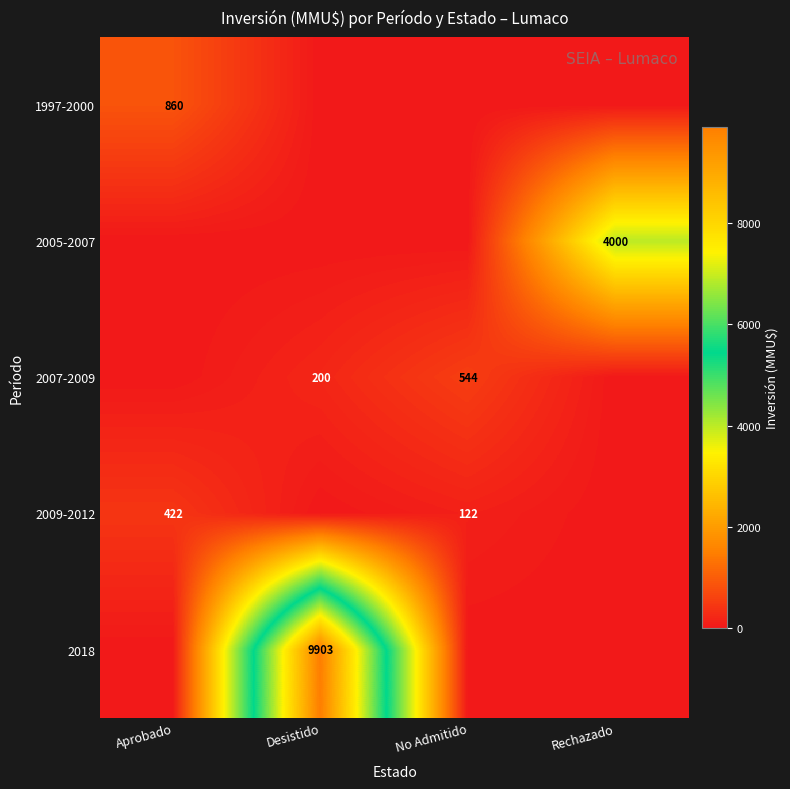

True or false: 1997-2000 has a value of 860 at Aprobado.

True